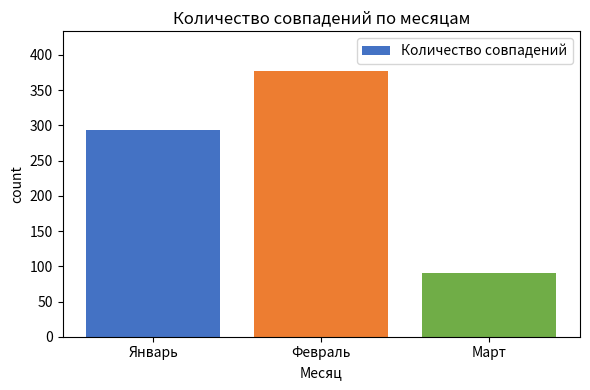

List the labels in order of value, largest first.

Февраль, Январь, Март